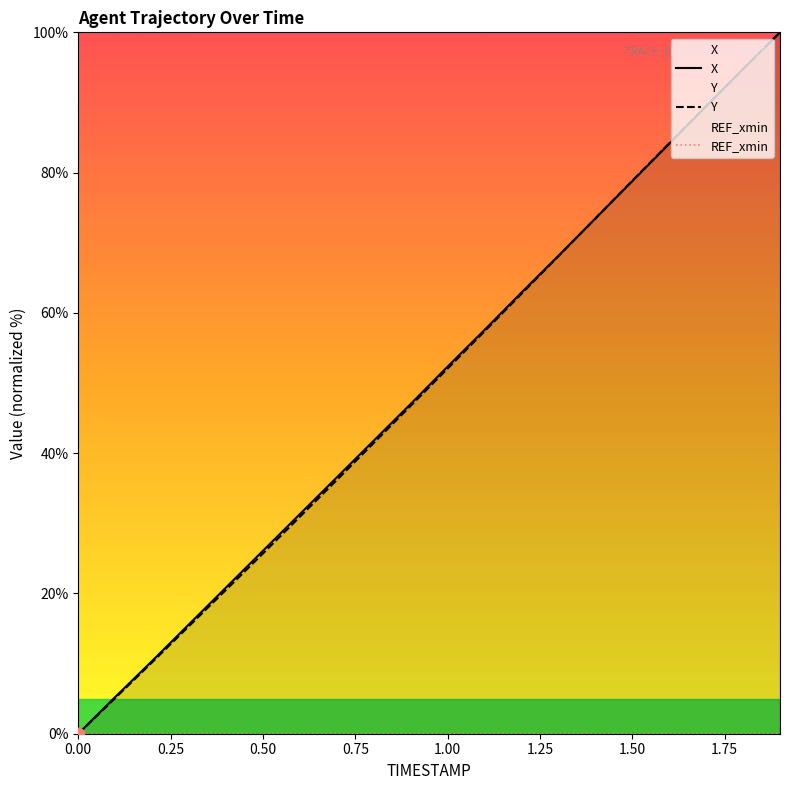

At how many categories does at least one series exceed 61?

8